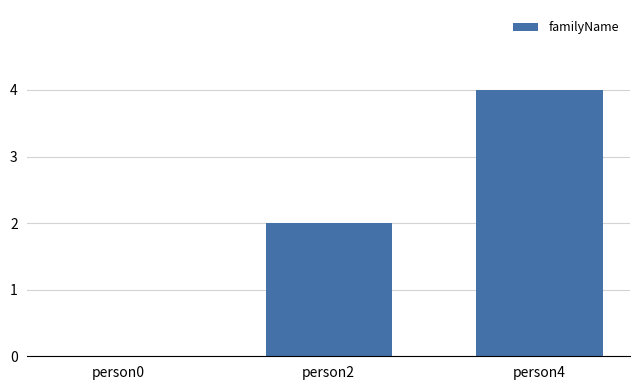

What is the ratio of the value at person2 to the value at person4?

0.5